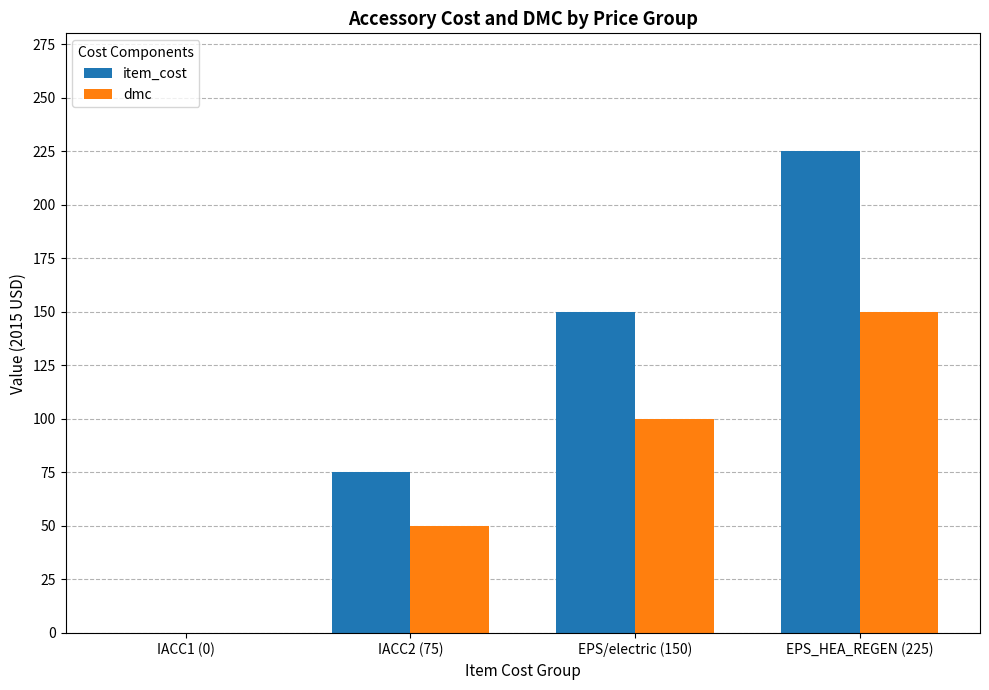

Is it true that item_cost equals 200 at EPS/electric (150)?

False